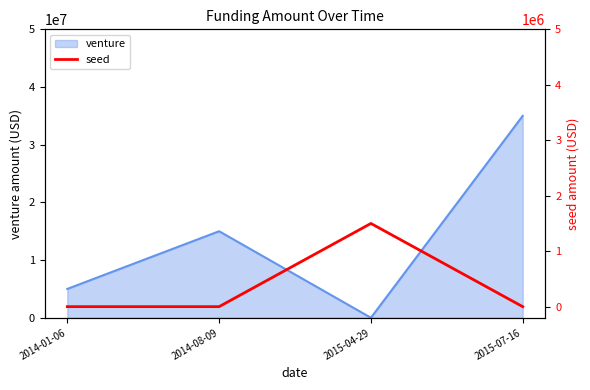

Which category has the highest value in the venture series?

2015-07-16